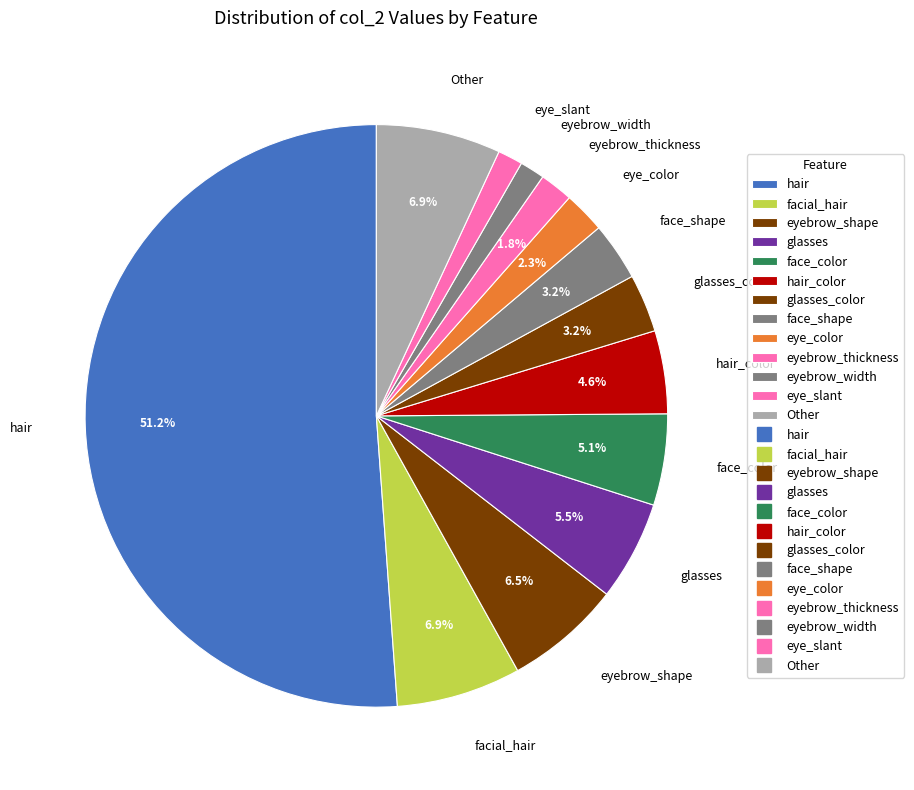

The eye_slant slice represents 1% of the pie. True or false?

True